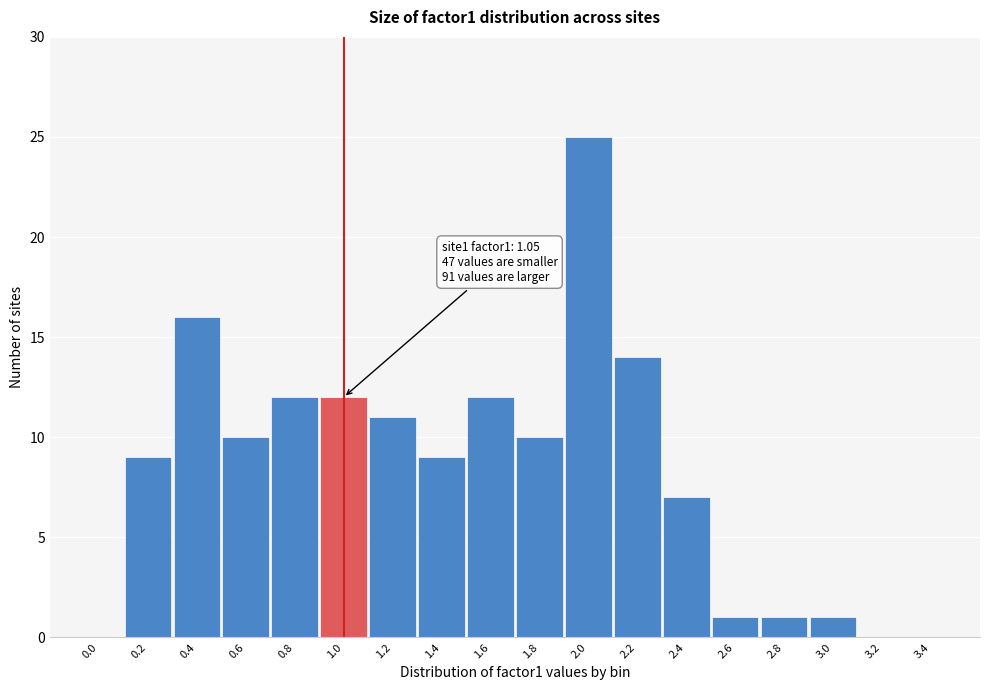

Reading right to left, extract all data points from this chart.

3.4=0	3.2=0	3.0=1	2.8=1	2.6=1	2.4=7	2.2=14	2.0=25	1.8=10	1.6=12	1.4=9	1.2=11	1.0=12	0.8=12	0.6=10	0.4=16	0.2=9	0.0=0